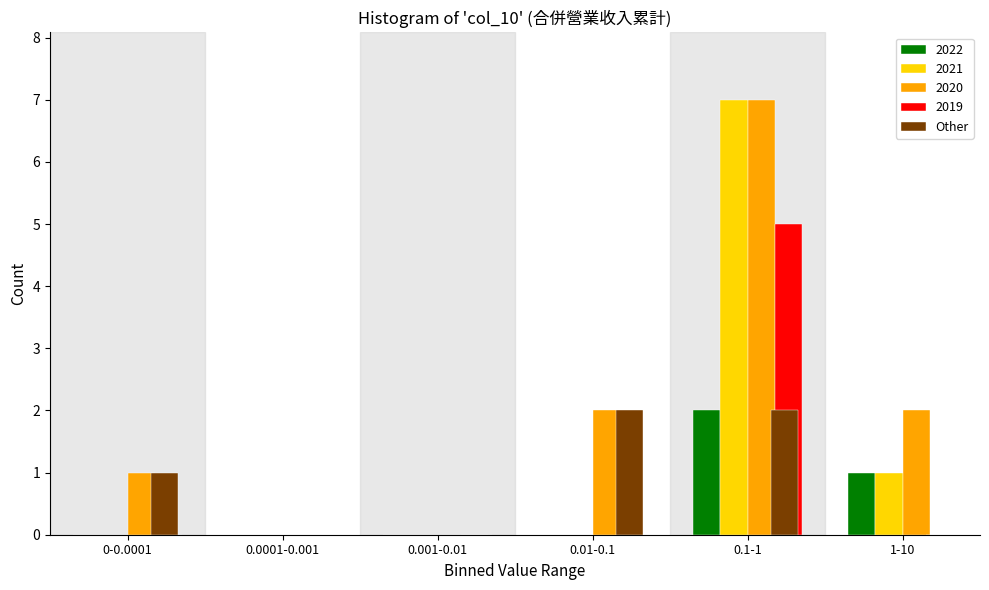

Reading left to right, extract all data points from this chart.

2022: 0-0.0001=0	0.0001-0.001=0	0.001-0.01=0	0.01-0.1=0	0.1-1=2	1-10=1
2021: 0-0.0001=0	0.0001-0.001=0	0.001-0.01=0	0.01-0.1=0	0.1-1=7	1-10=1
2020: 0-0.0001=1	0.0001-0.001=0	0.001-0.01=0	0.01-0.1=2	0.1-1=7	1-10=2
2019: 0-0.0001=0	0.0001-0.001=0	0.001-0.01=0	0.01-0.1=0	0.1-1=5	1-10=0
Other: 0-0.0001=1	0.0001-0.001=0	0.001-0.01=0	0.01-0.1=2	0.1-1=2	1-10=0